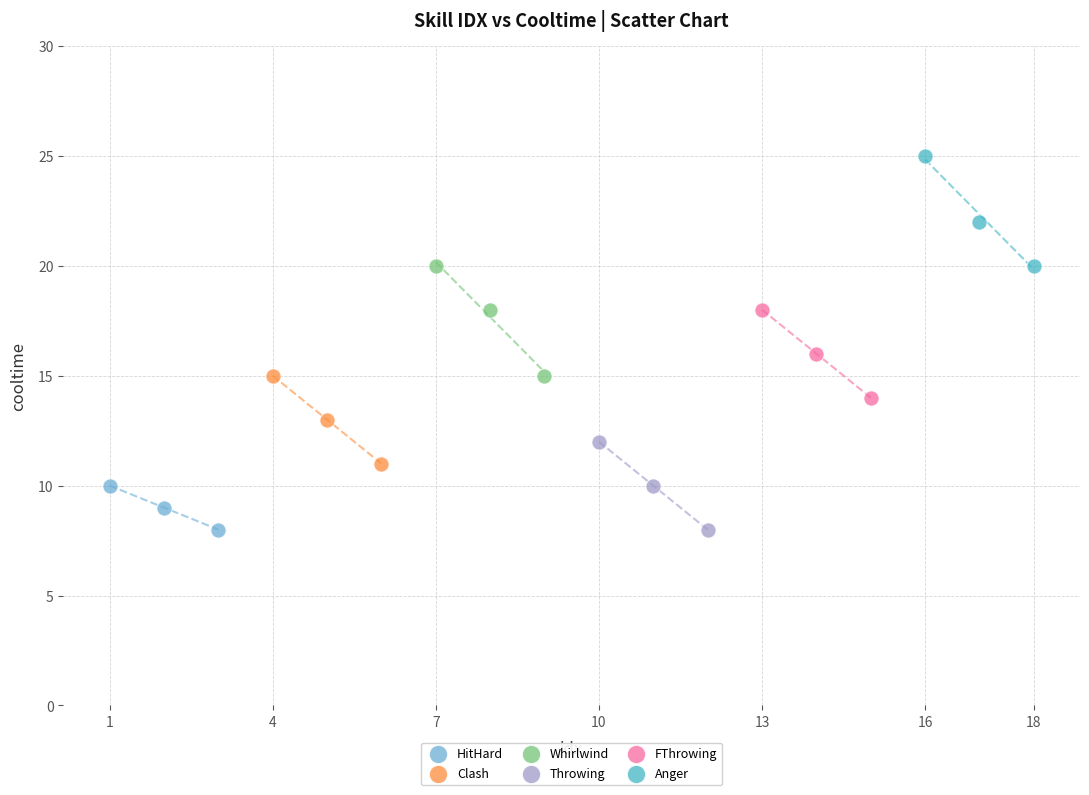

Which series reaches the maximum Y coordinate?

Anger